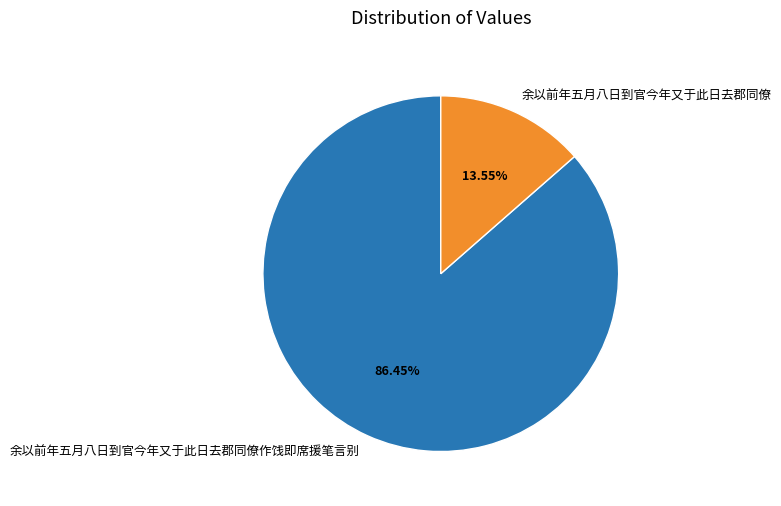

How many segments does this pie chart have?

2